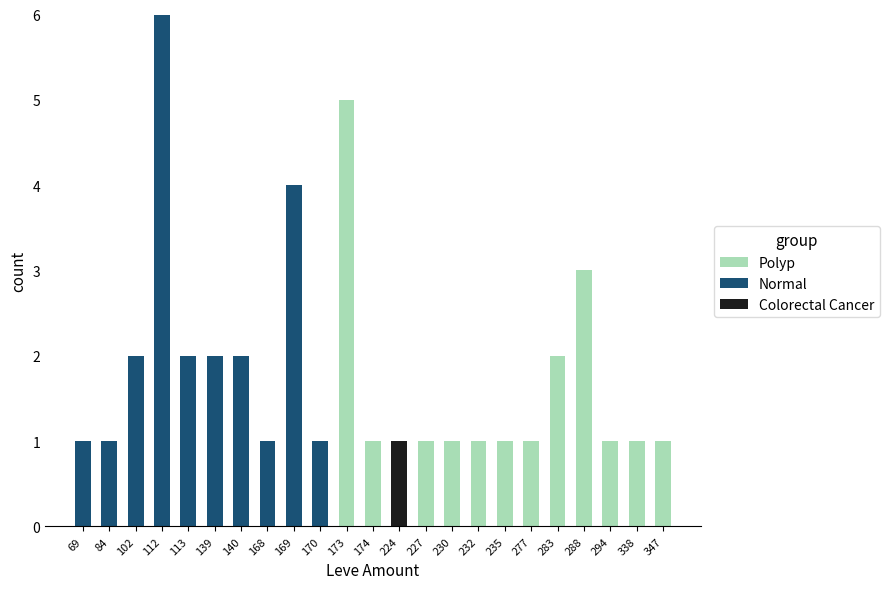

Does the chart contain stacked bars?

Yes